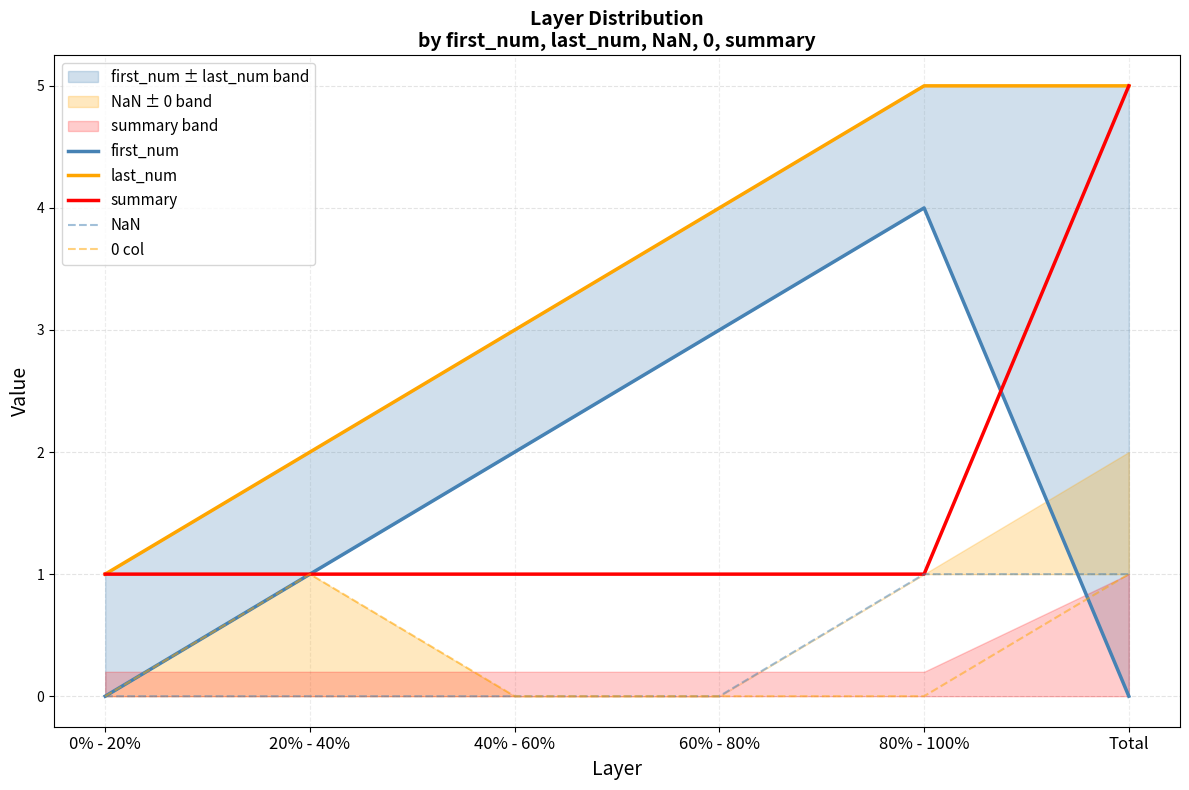

At which label is summary closest to 3?

0% - 20%